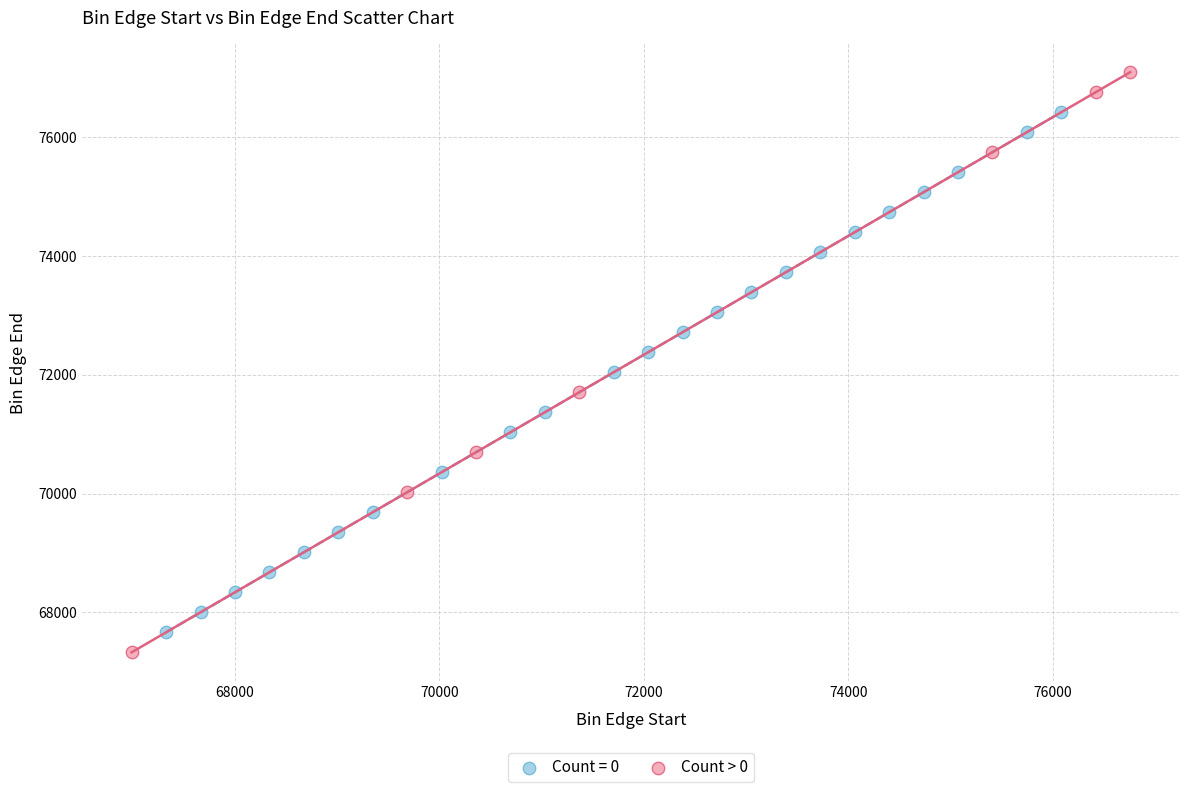

Which series contains the highest Y value?

Count > 0